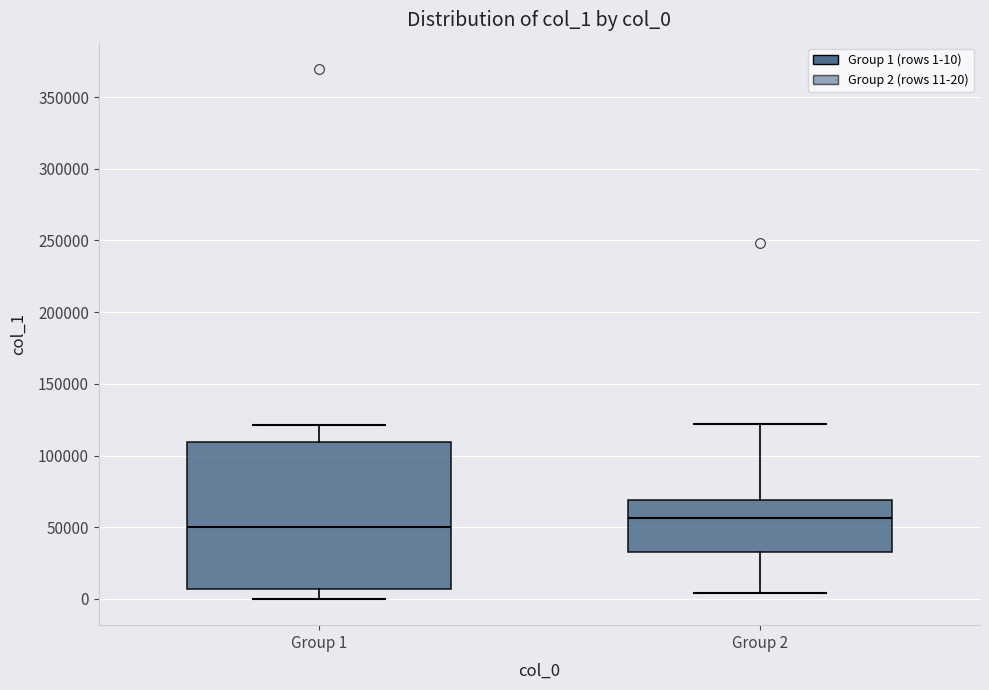

Which box's median line is the highest?

Group 2